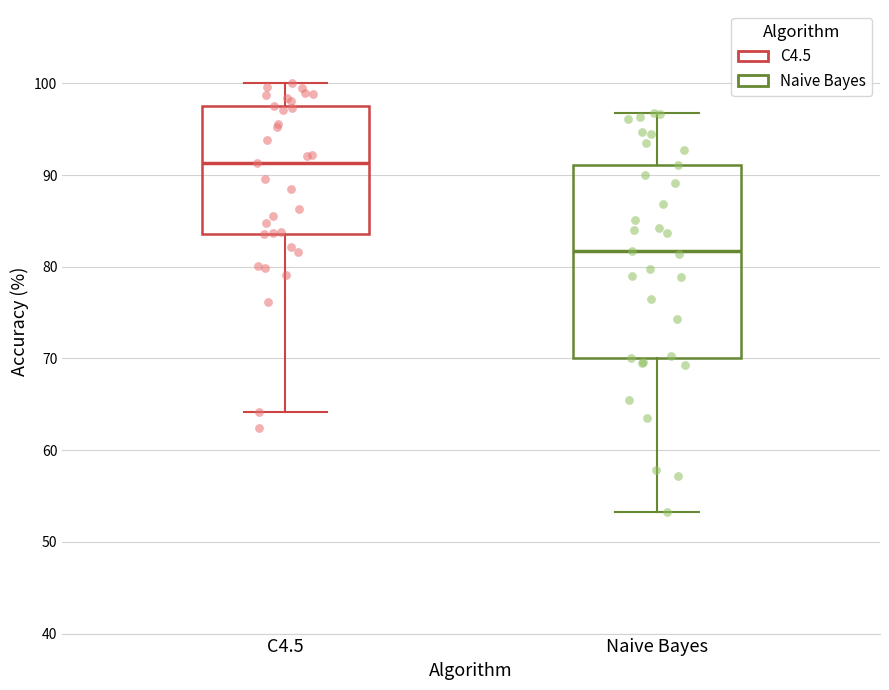

Reading left to right, read every box against the y-axis: the position of its median line, the range the box covers, and the ends of its whiskers. The values are not printed on the chart, so give them approximately, as read against the axis.

C4.5: median 91, box 84 to 97, whiskers 64 to 100
Naive Bayes: median 82, box 70 to 91, whiskers 53 to 97